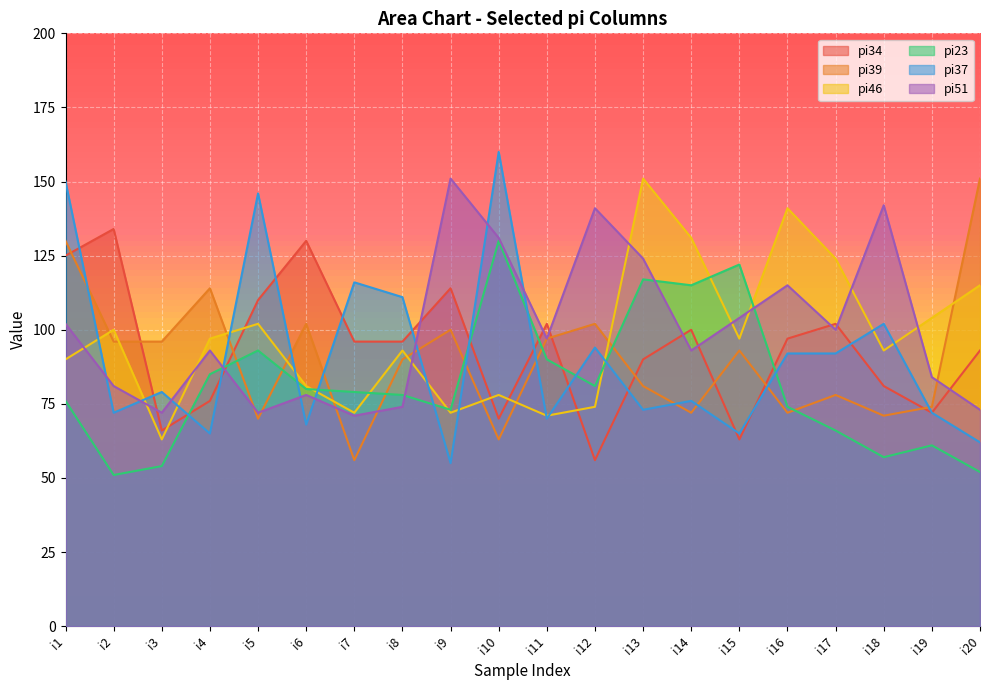

Where do pi37 and pi39 first cross each other?

i1 and i2